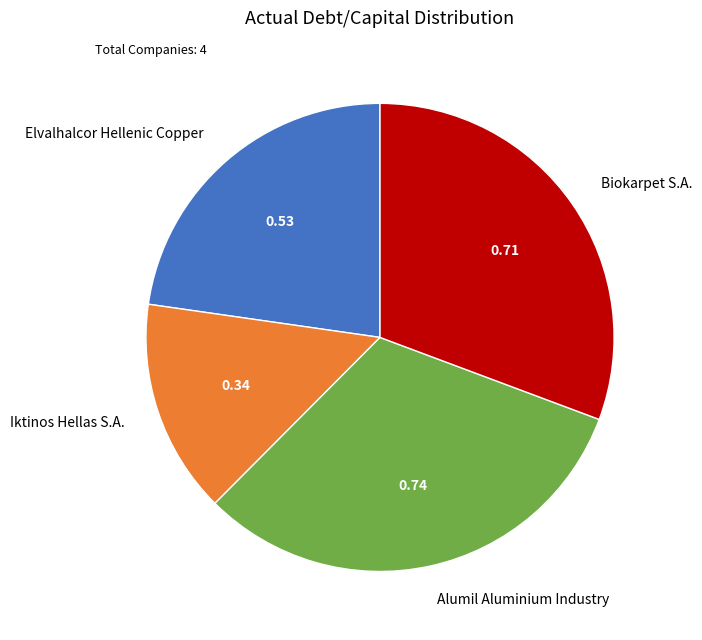

What is the smallest slice in the pie chart?

Iktinos Hellas S.A.